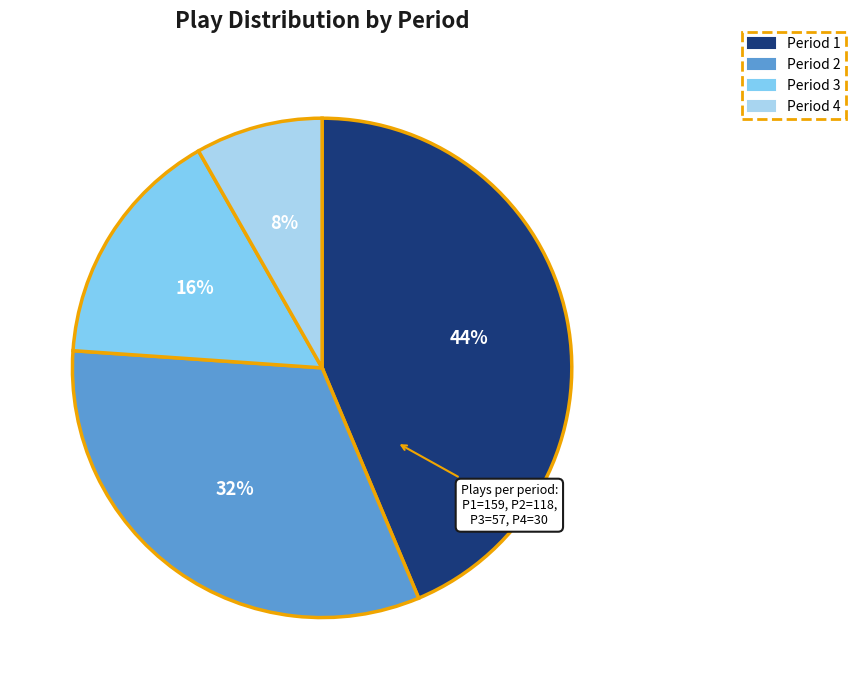

Is it true that Period 4 is 1% of the pie?

False